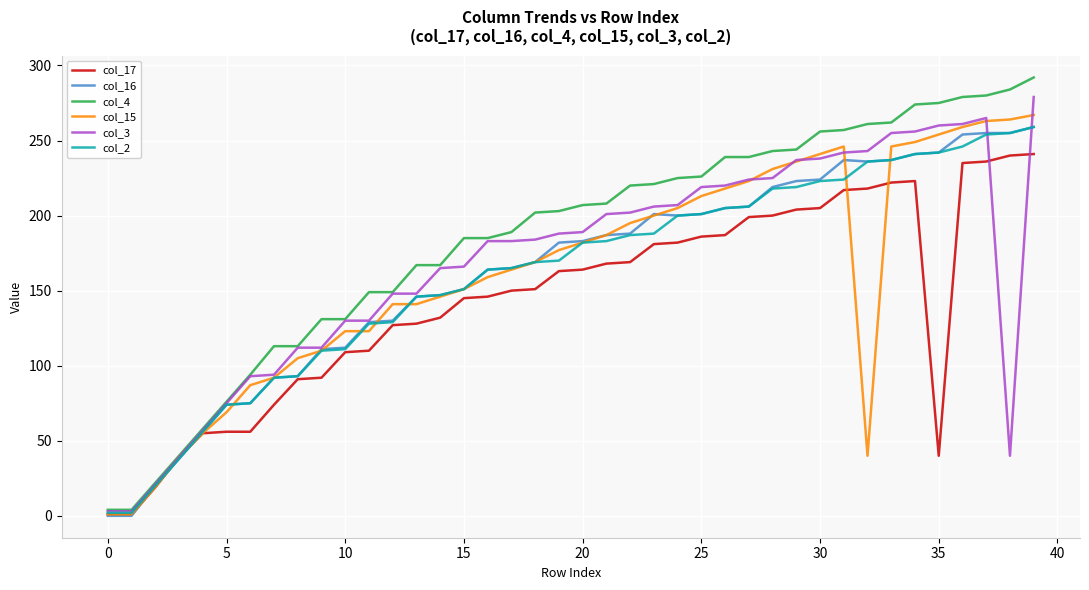

Which series has the largest total across all categories?

col_4